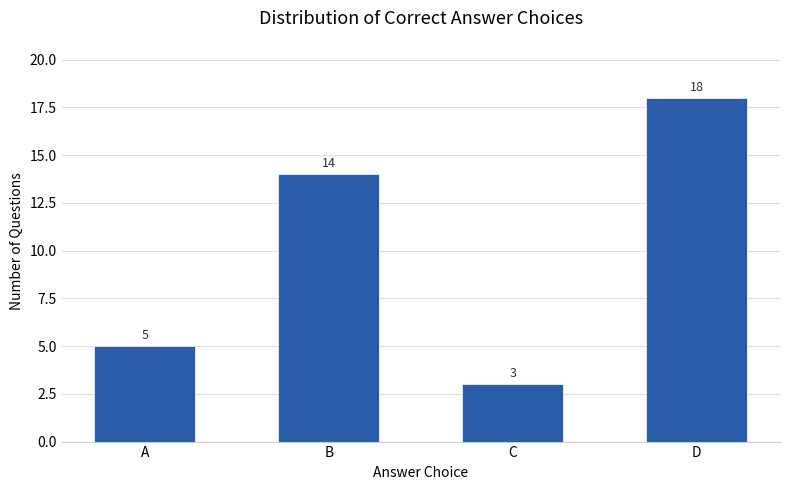

What is the sum of all values?

40